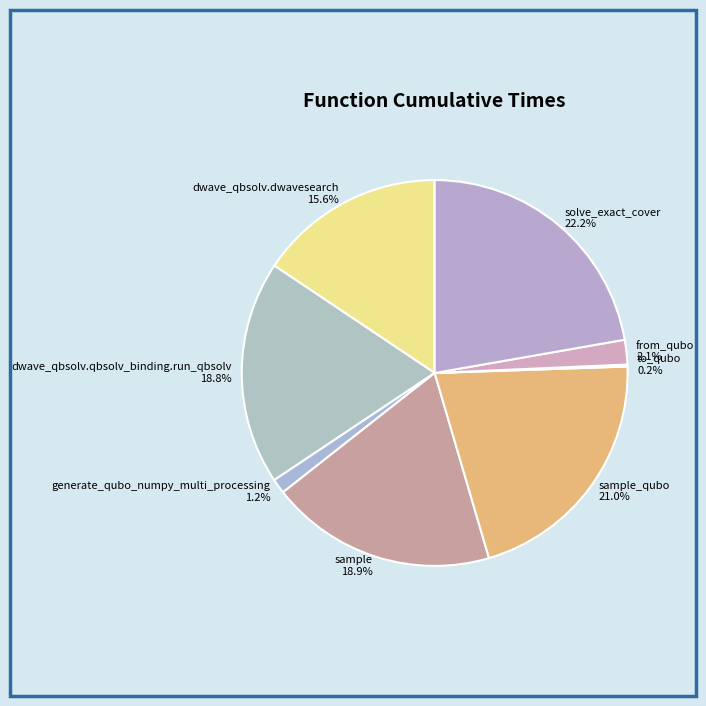

Which slice is the largest?

solve_exact_cover